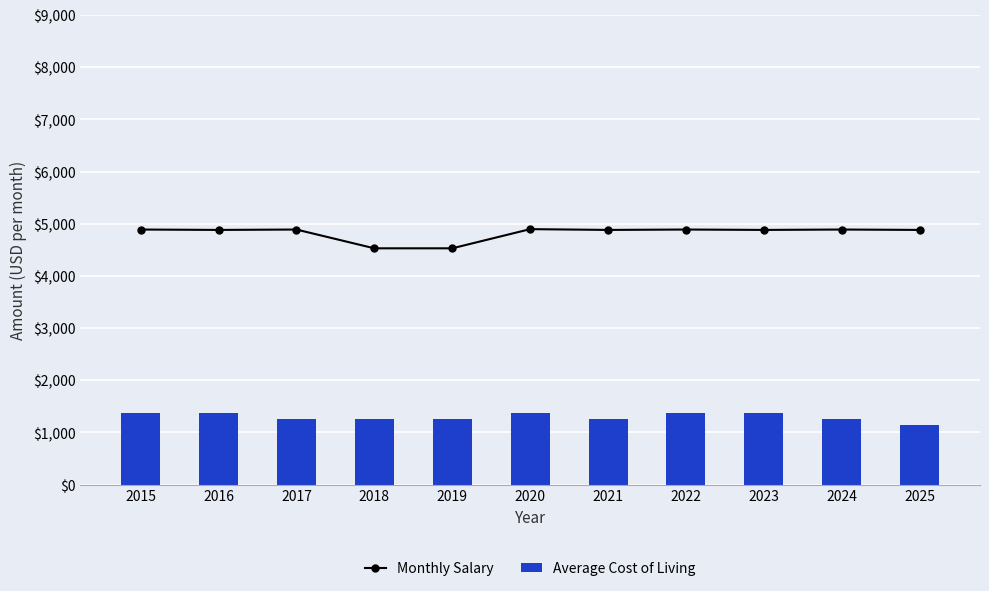

How many data points in Monthly Salary are above 4882?

9